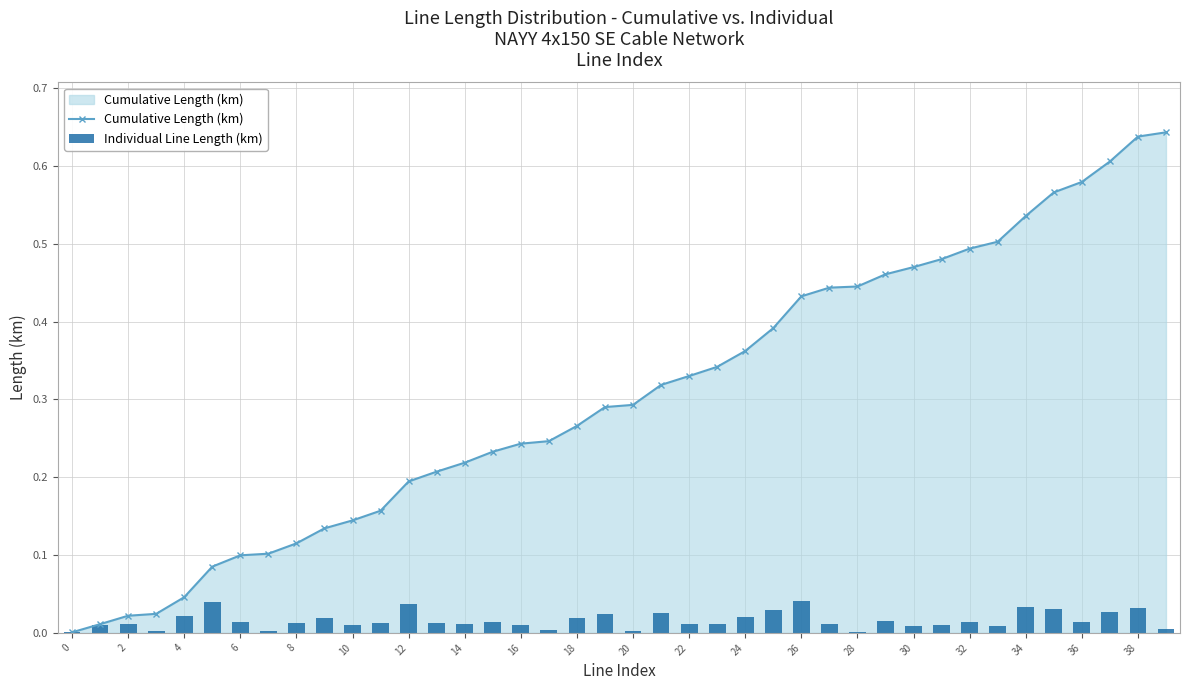

The Cumulative Length (km) series shows 0.3 at 37. True or false?

False